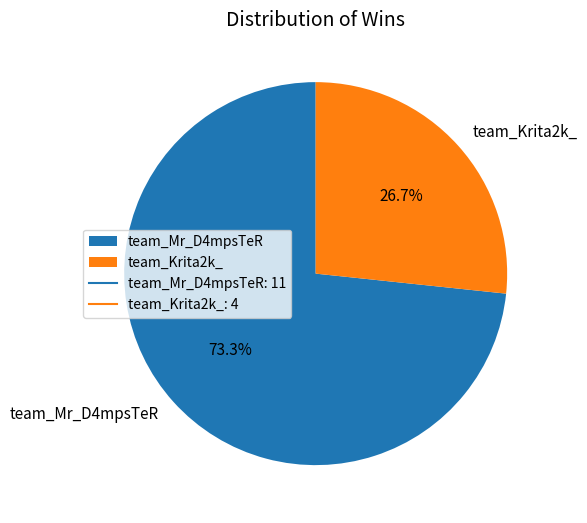

Does any single category account for the majority?

Yes